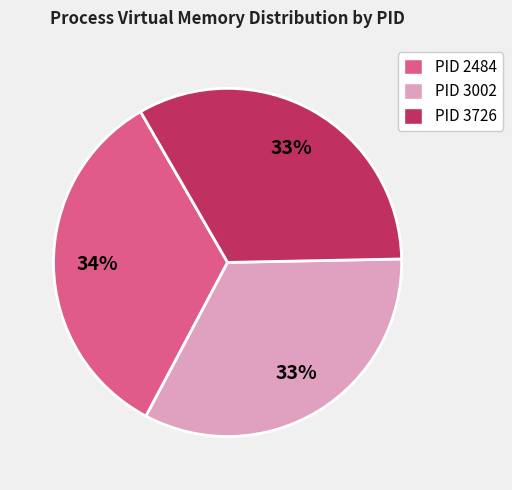

Is it true that PID 2484 is 34% of the pie?

True